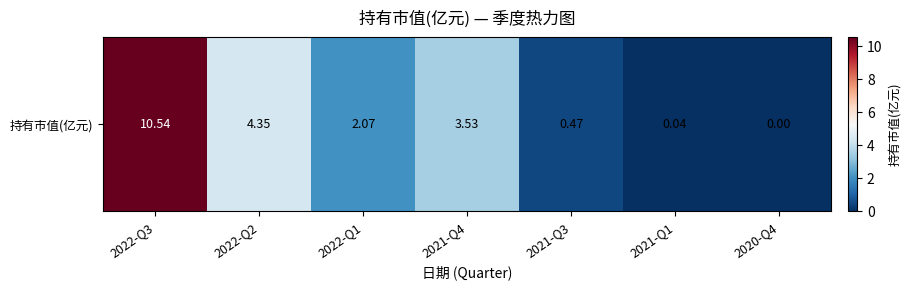

How many categories are shown in the chart?

7